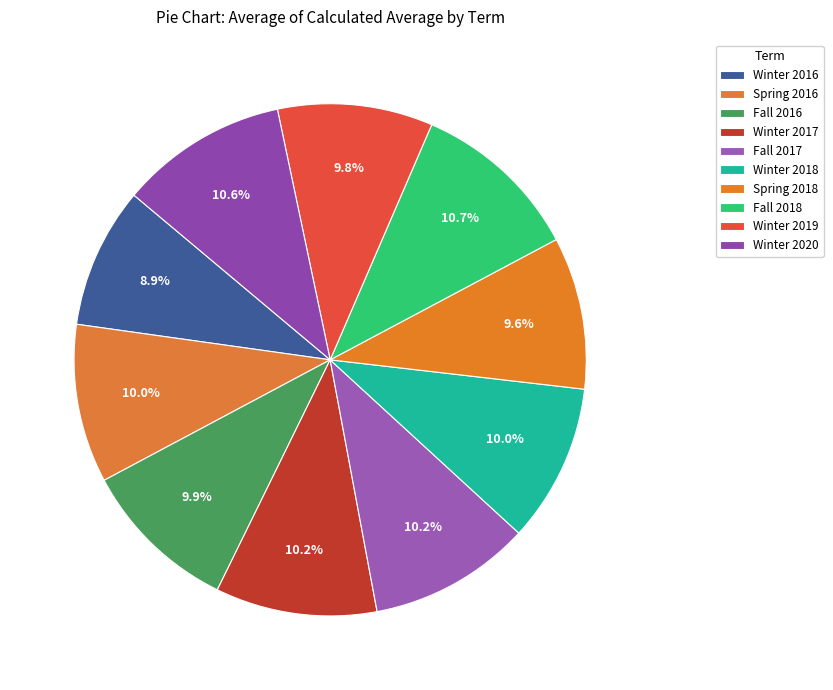

Which slice is the smallest?

Winter 2016